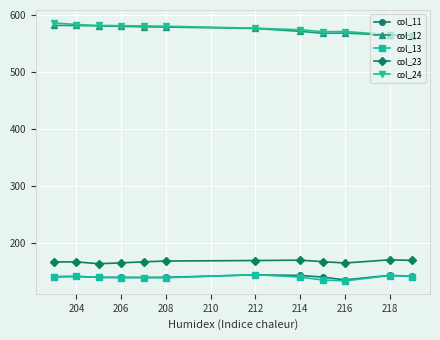

What is the minimum value for col_23?

164.5